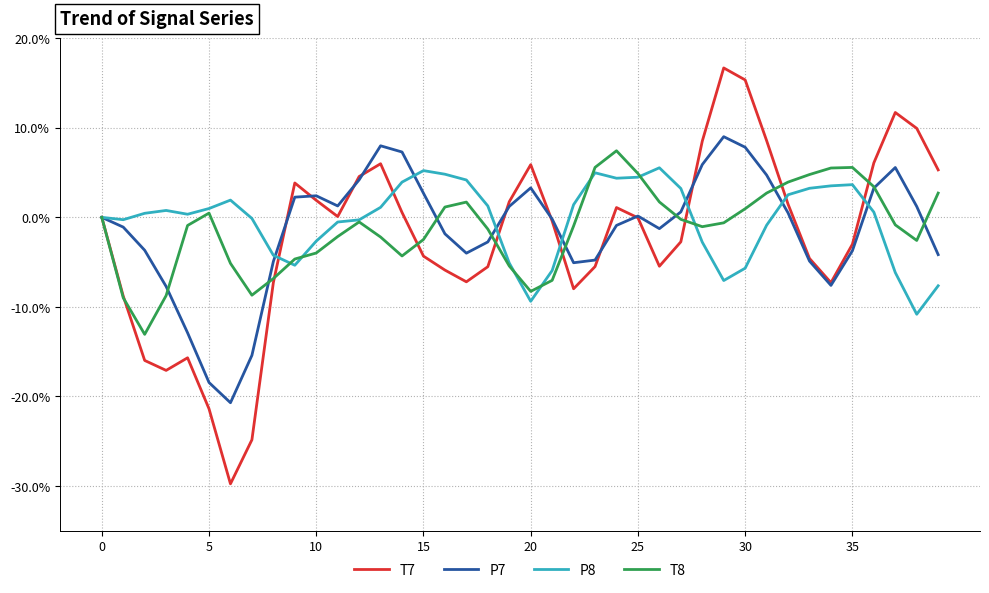

What is the highest value of the P8 series?

5.5